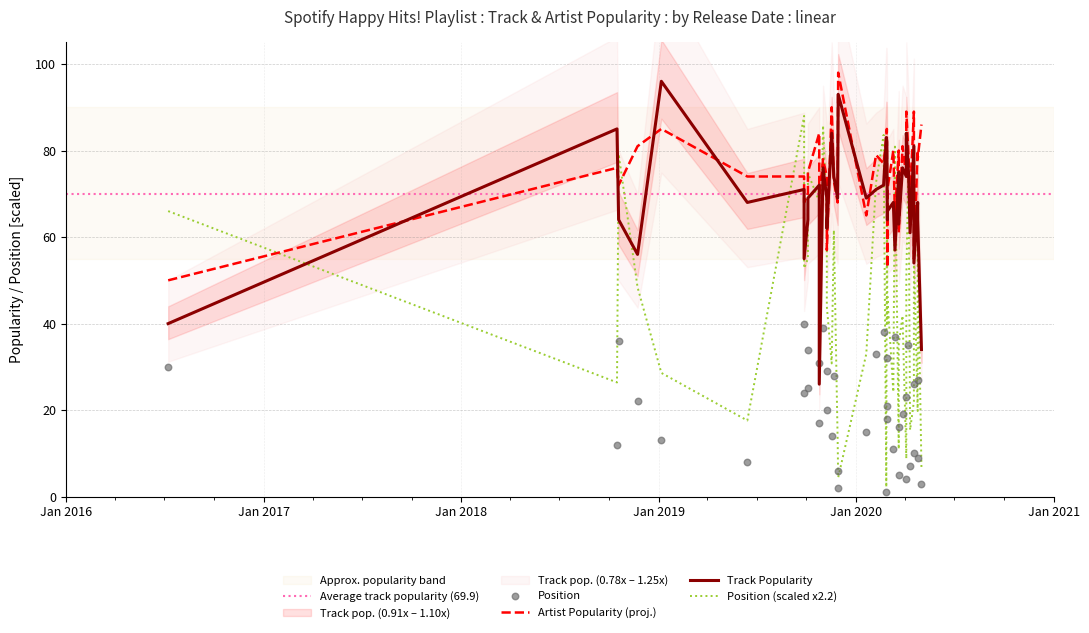

Is the value of Position at 0 greater than the value of Artist_Popularity at 36?

No